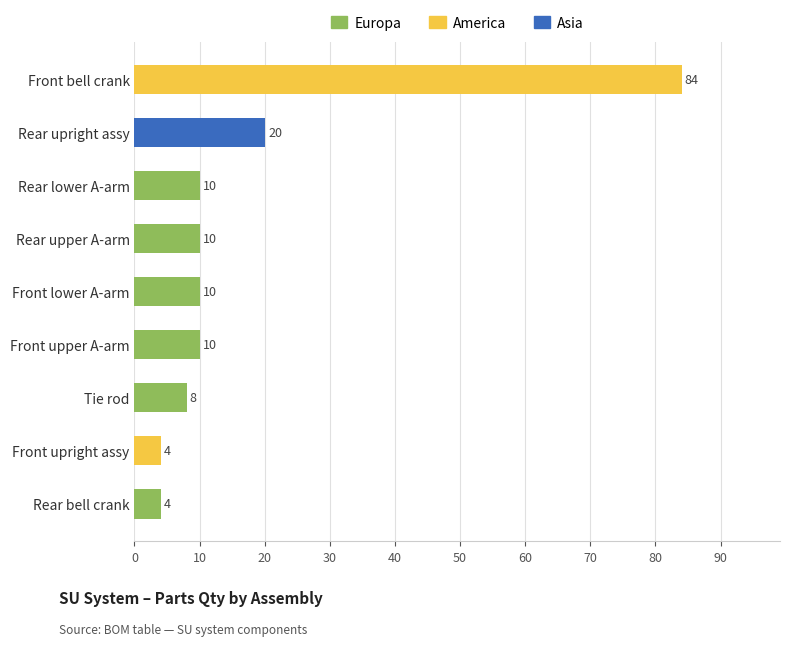

Reading bottom to top, extract all data points from this chart.

Rear bell crank=4	Front upright assy=4	Tie rod=8	Front upper A-arm=10	Front lower A-arm=10	Rear upper A-arm=10	Rear lower A-arm=10	Rear upright assy=20	Front bell crank=84